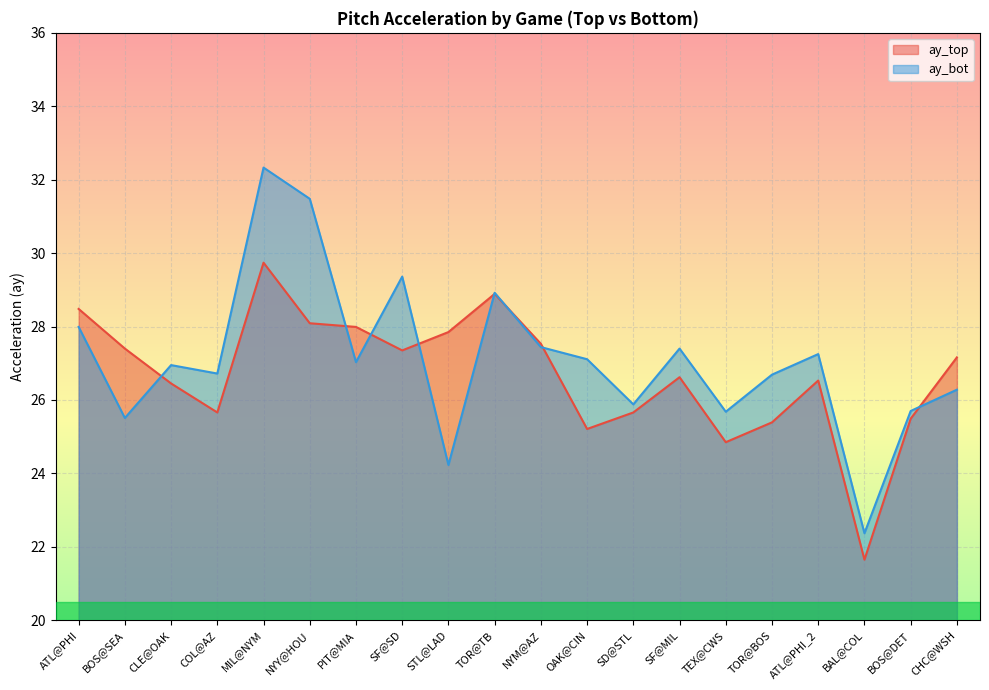

What is the total value across all series at TOR@BOS?

52.1